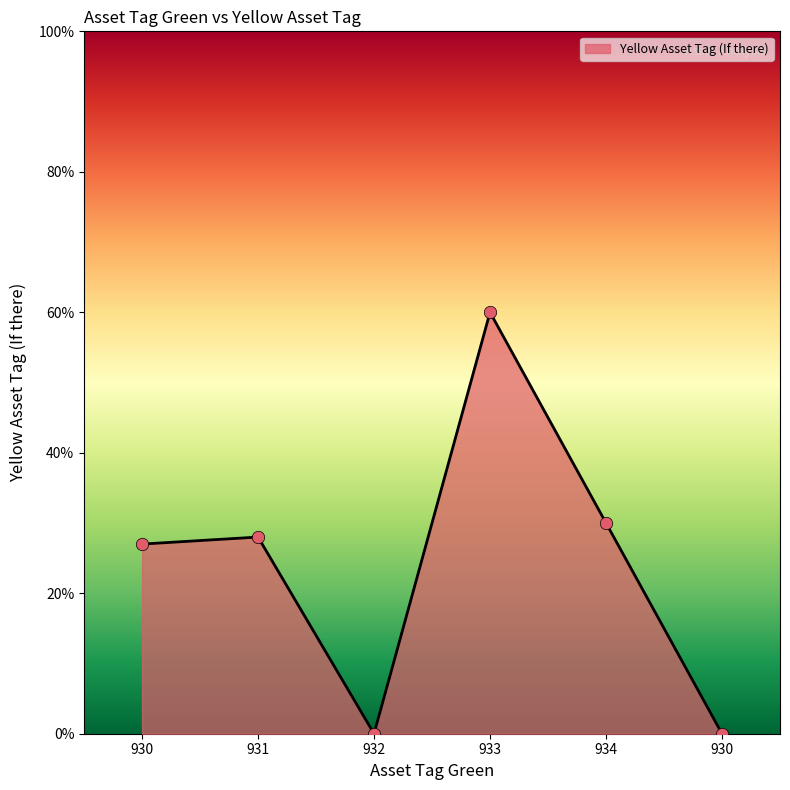

What is the change in value from 934 to 930?

-30